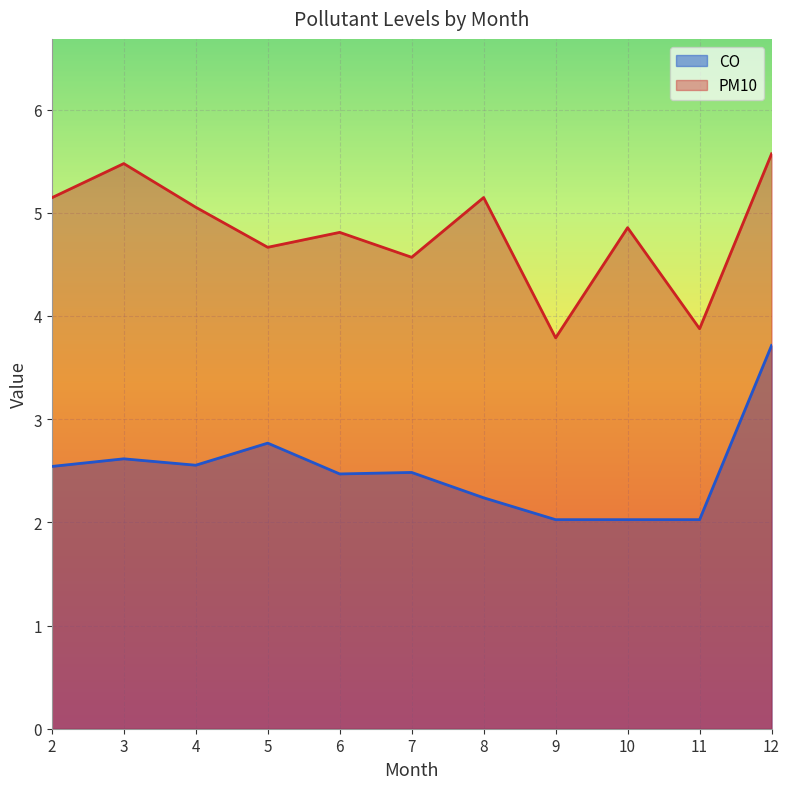

Reading left to right, list all the values displayed in this chart.

CO: 2.5	2.6	2.6	2.8	2.5	2.5	2.2	2.0	2.0	2.0	3.7
PM10: 5.1	5.5	5.1	4.7	4.8	4.6	5.1	3.8	4.9	3.9	5.6